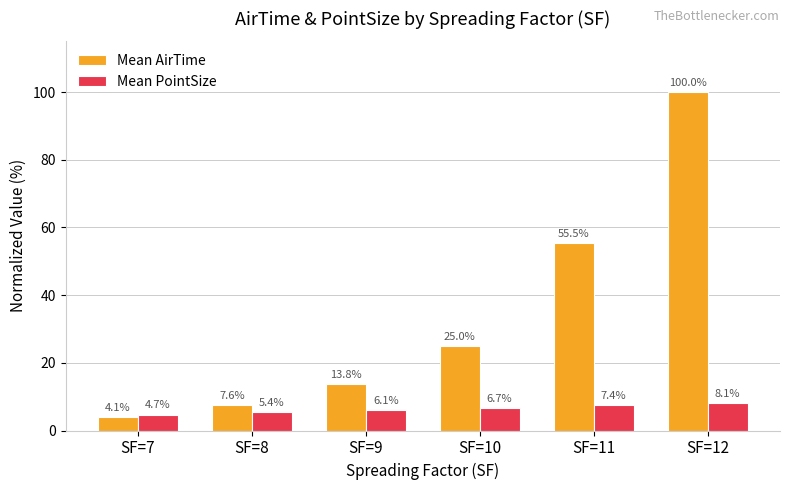

How many values in the Mean PointSize series exceed 6?

4